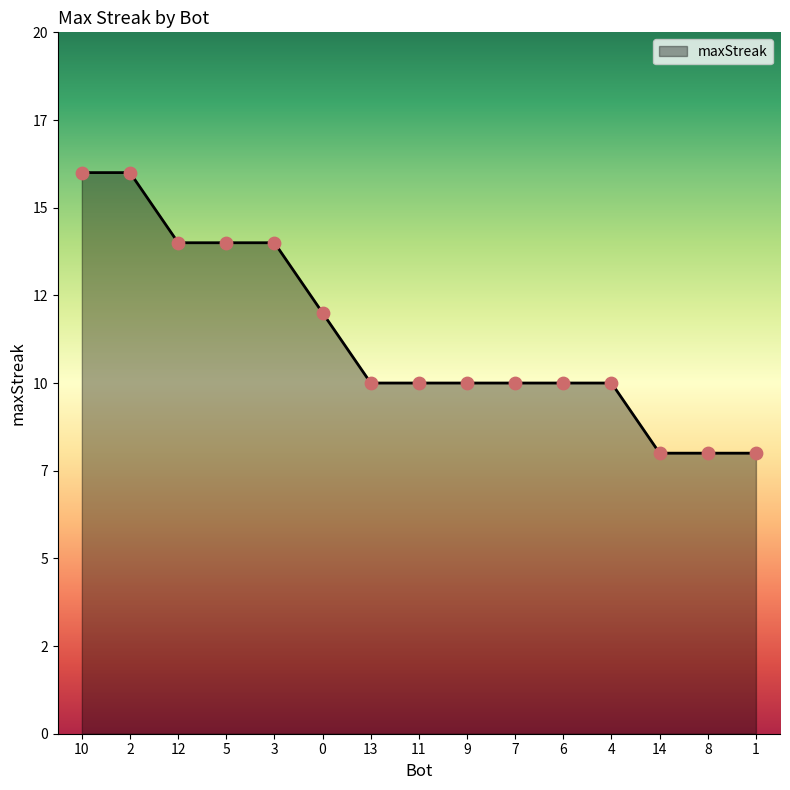

Approximately how many times larger is the value at 5 compared to 0?

1.2